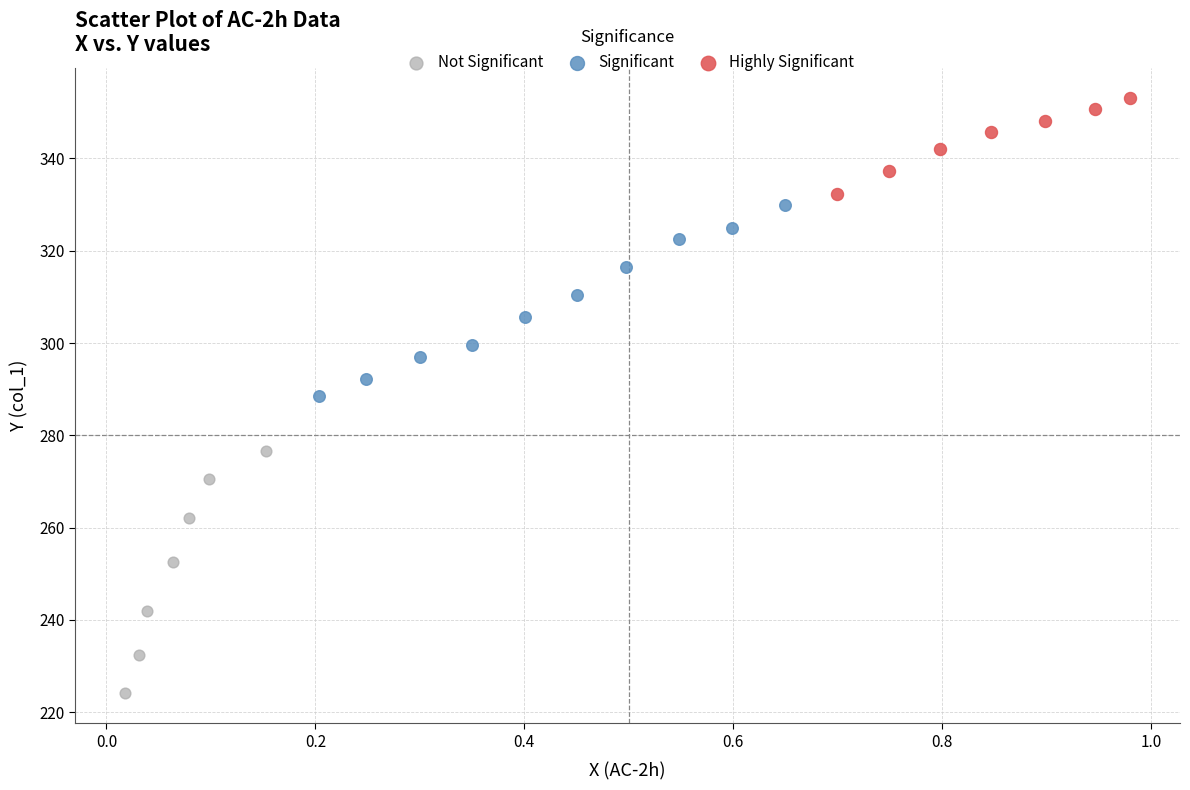

Which series has the widest spread of Y values?

Not Significant